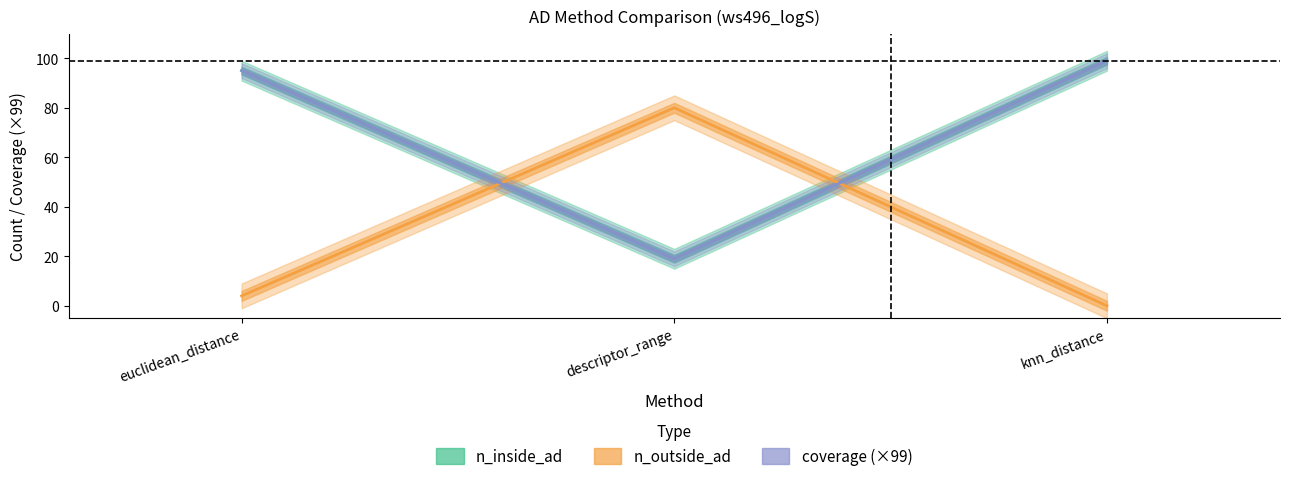

Reading left to right, what are all the values shown in this chart?

n_inside_ad: euclidean_distance=95	descriptor_range=19	knn_distance=99
n_outside_ad: euclidean_distance=4	descriptor_range=80	knn_distance=0
coverage: euclidean_distance=95	descriptor_range=19	knn_distance=99